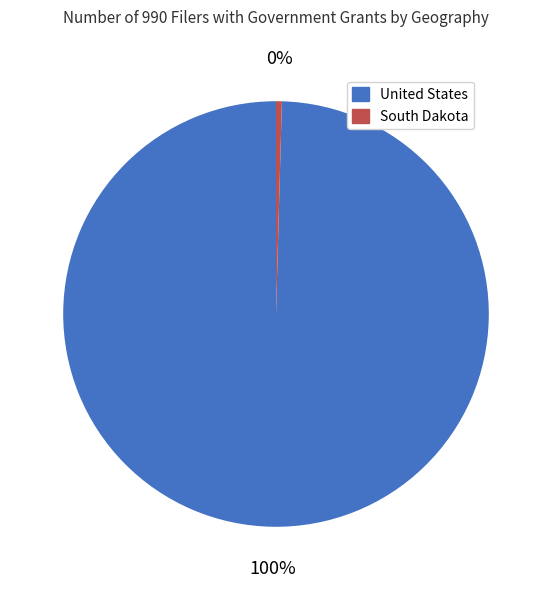

Is South Dakota the majority of the pie?

No